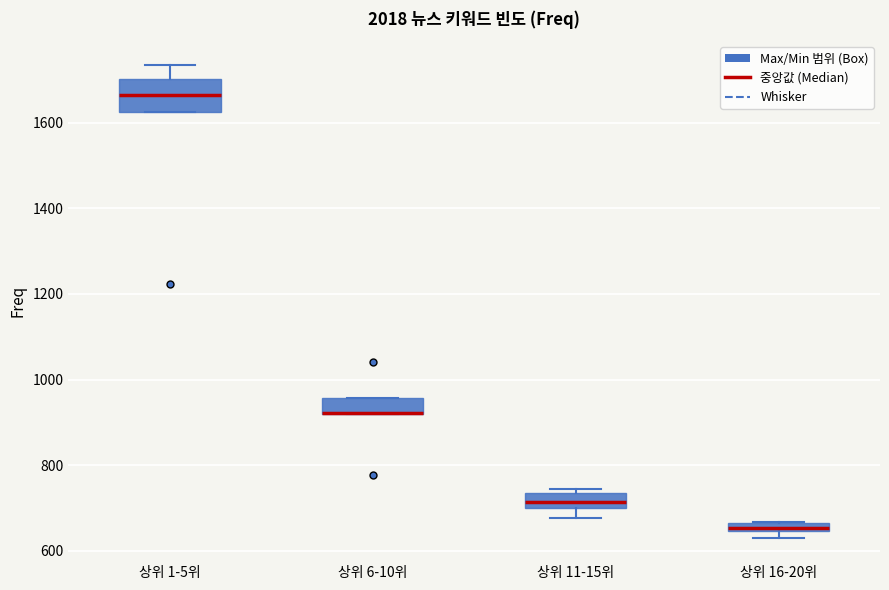

Comparing the boxes themselves (not the whiskers), which one is the tallest?

상위 1-5위